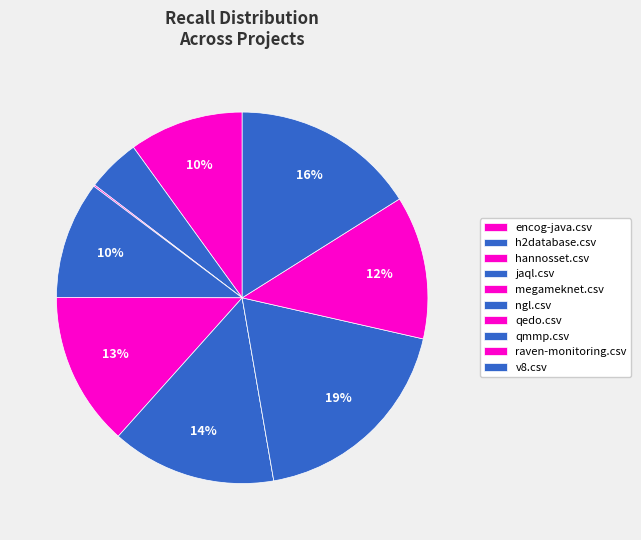

True or false: hannosset.csv accounts for 0% of the total.

True